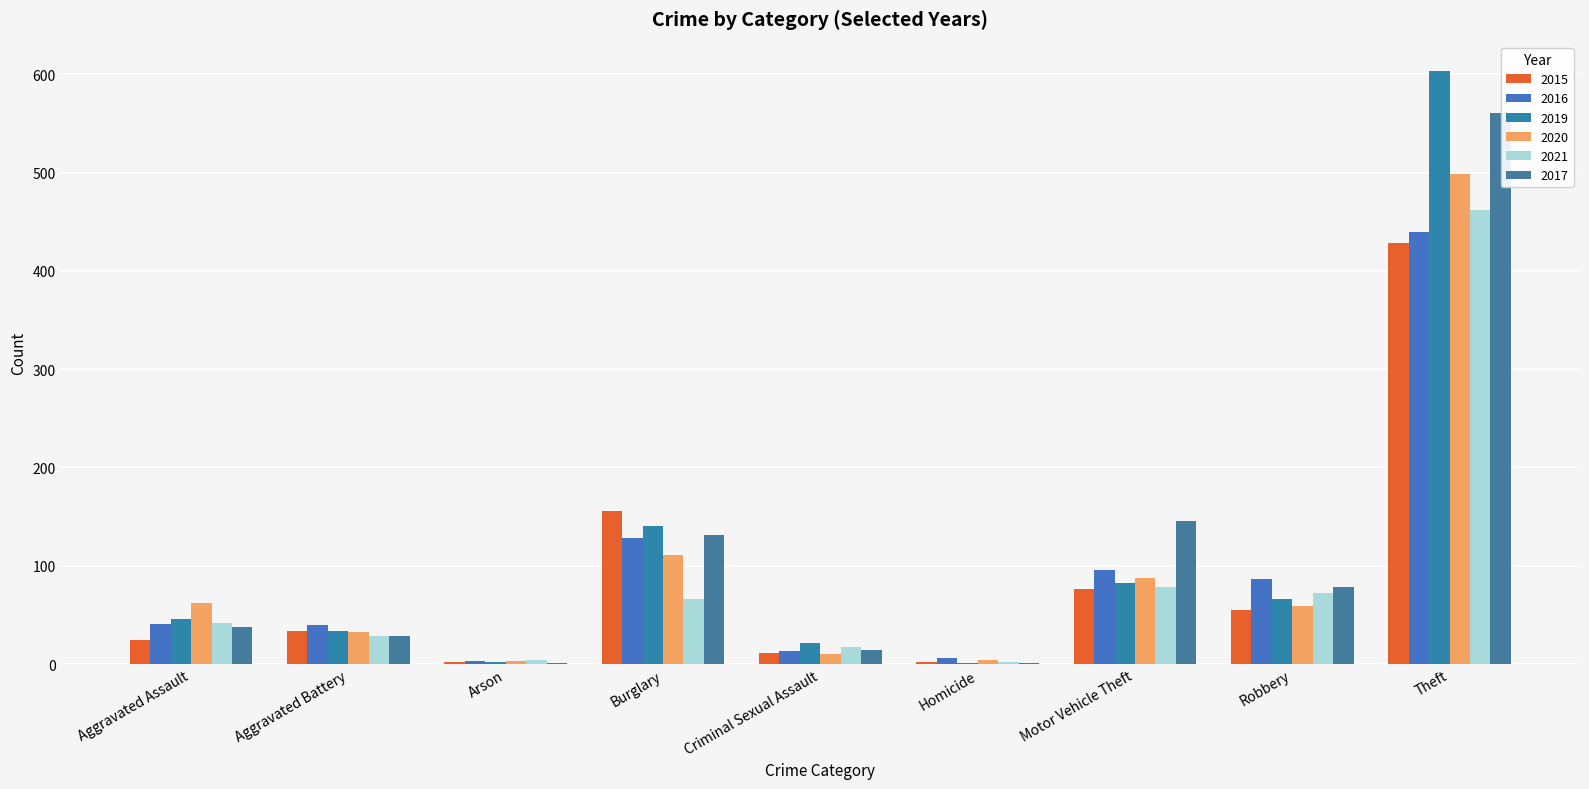

Are the bars grouped side by side (vs. stacked)?

Yes